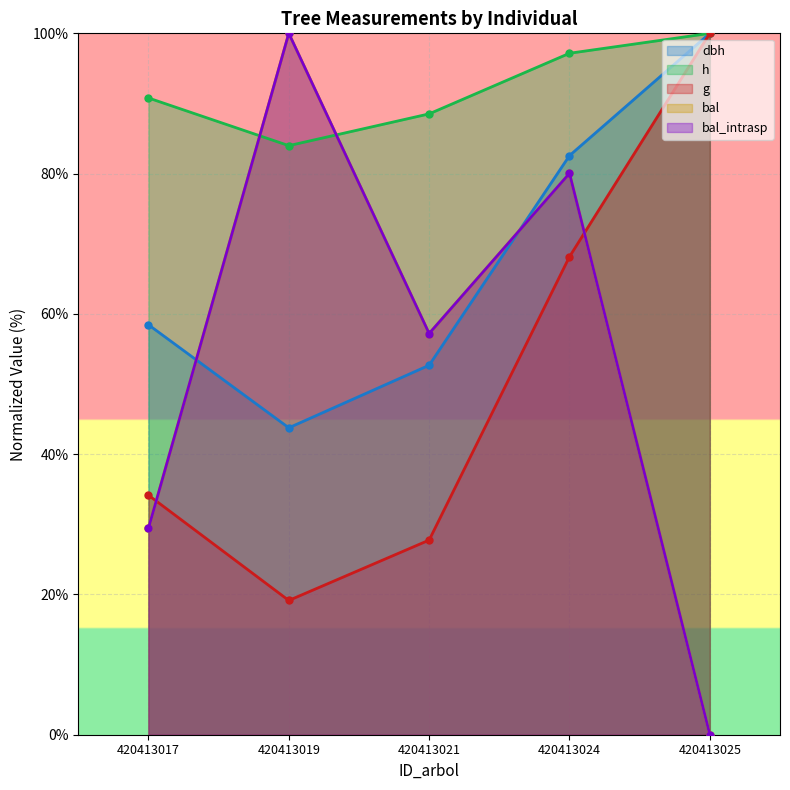

Is it true that bal_intrasp equals -44.2 at 420413025?

False